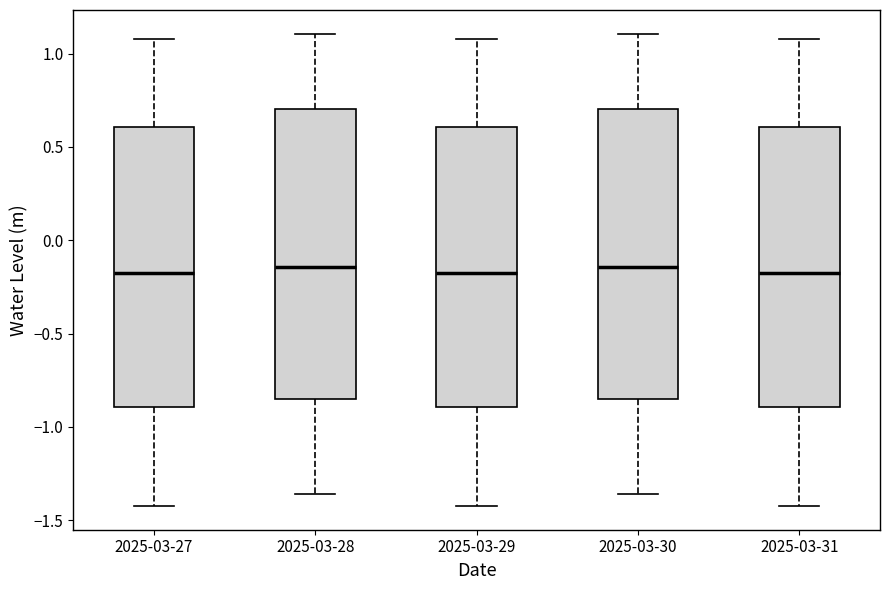

Reading left to right, read every box against the y-axis: the position of its median line, the range the box covers, and the ends of its whiskers. The values are not printed on the chart, so give them approximately, as read against the axis.

2025-03-27: median -0.15, box -0.90 to 0.60, whiskers -1.40 to 1.10
2025-03-28: median -0.15, box -0.85 to 0.70, whiskers -1.35 to 1.10
2025-03-29: median -0.15, box -0.90 to 0.60, whiskers -1.40 to 1.10
2025-03-30: median -0.15, box -0.85 to 0.70, whiskers -1.35 to 1.10
2025-03-31: median -0.15, box -0.90 to 0.60, whiskers -1.40 to 1.10